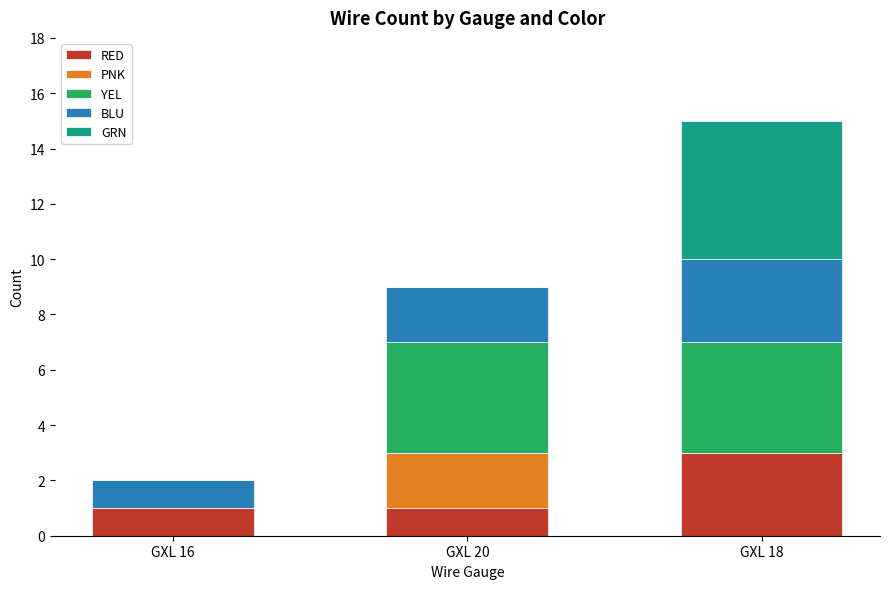

Reading right to left, what are the values for RED?

GXL 18=3	GXL 20=1	GXL 16=1